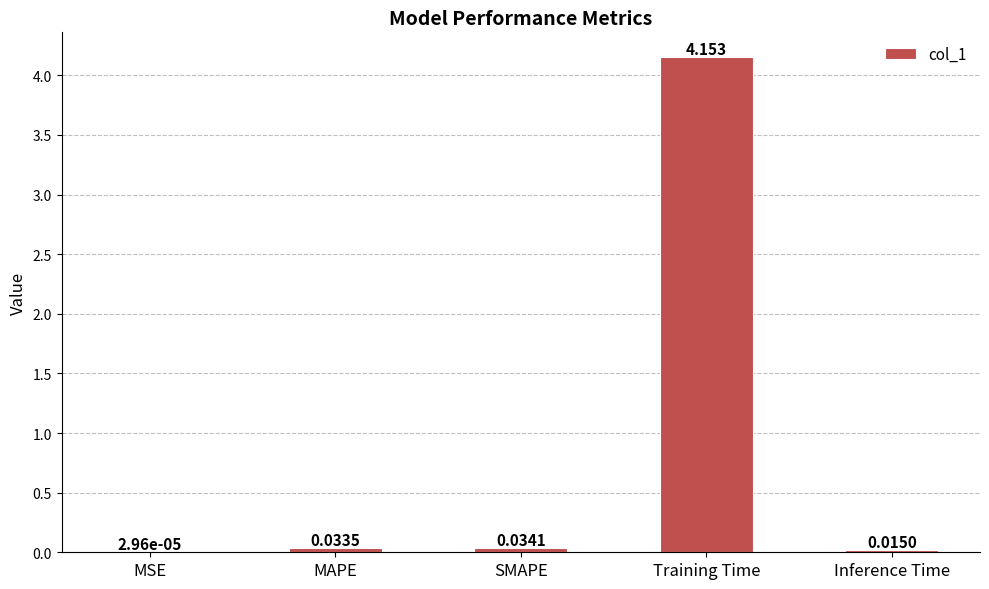

Which has a higher value, MSE or MAPE?

MAPE